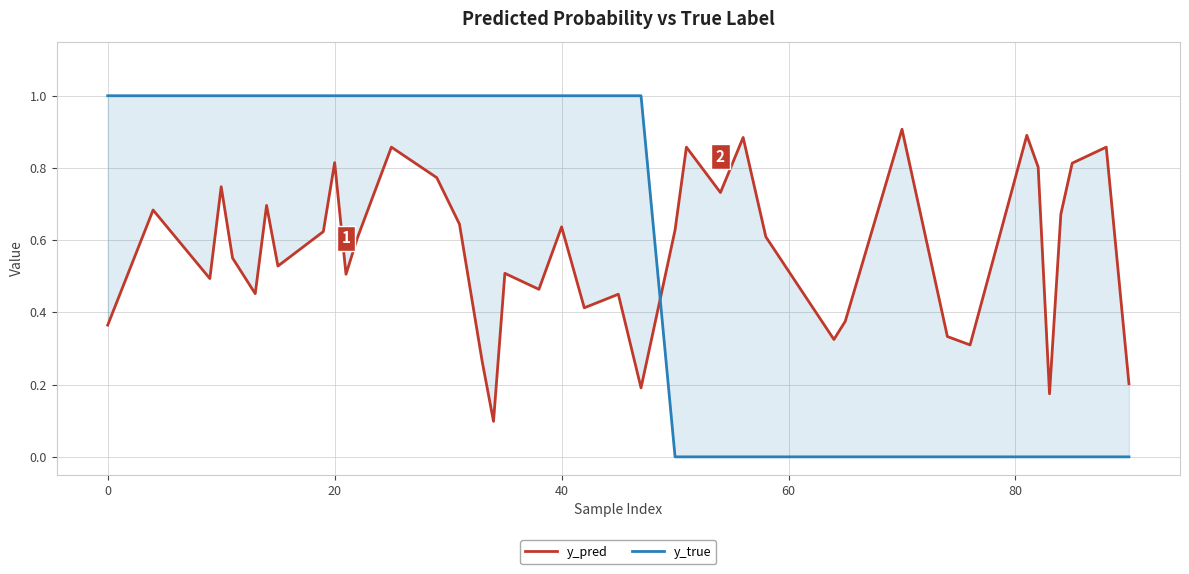

Does the chart have visible grid lines?

Yes